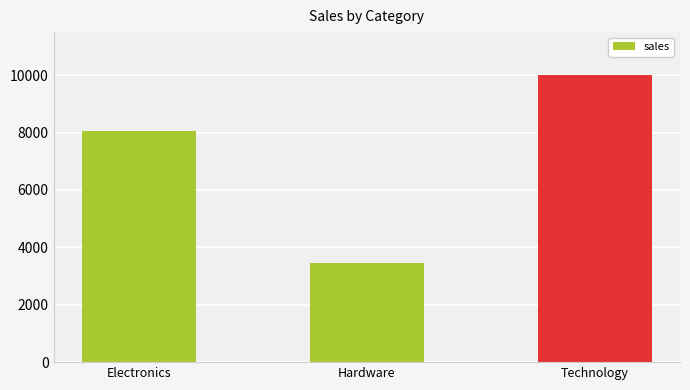

Rank the categories by value from highest to lowest.

Technology, Electronics, Hardware